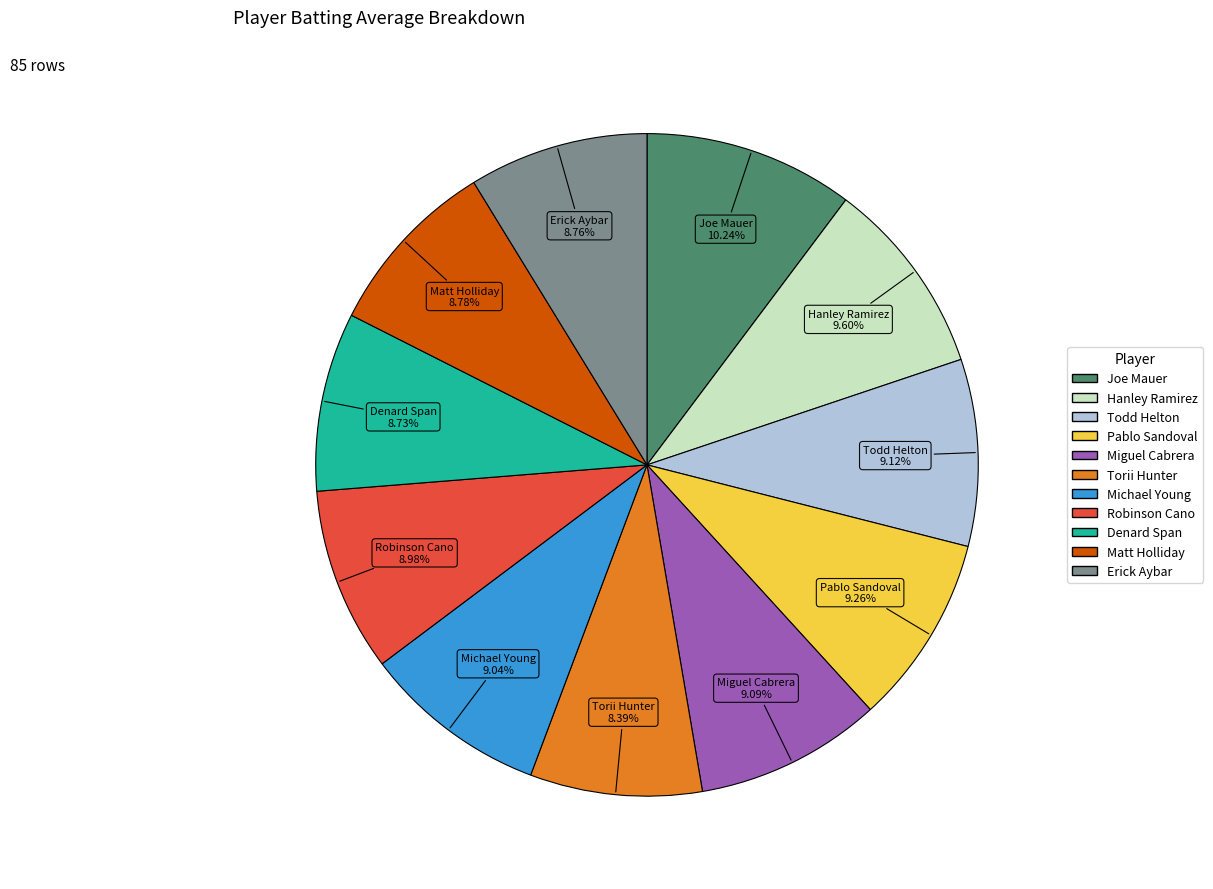

Do Hanley Ramirez and Joe Mauer together represent more than half of the pie?

No